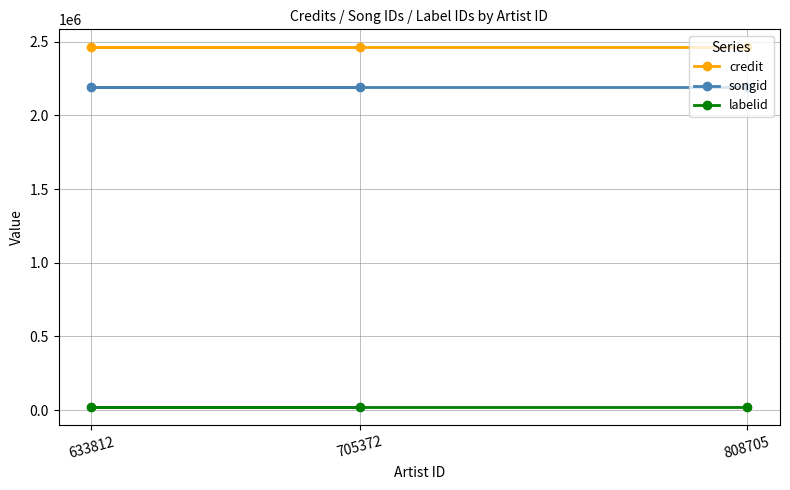

At which category does the chart reach its minimum across all series?

808705